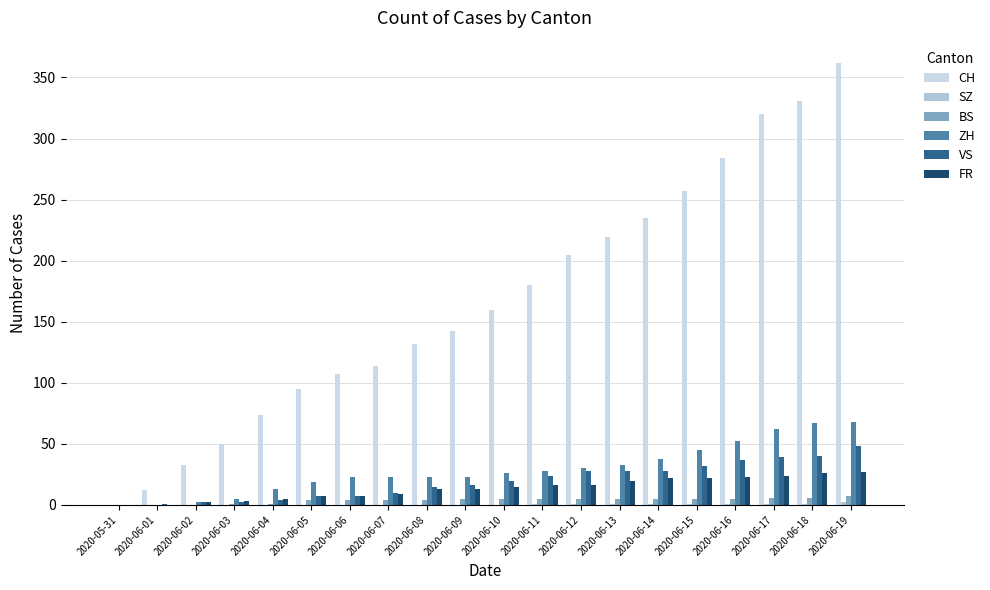

What is the difference between the SZ values at 2020-05-31 and 2020-06-15?

1